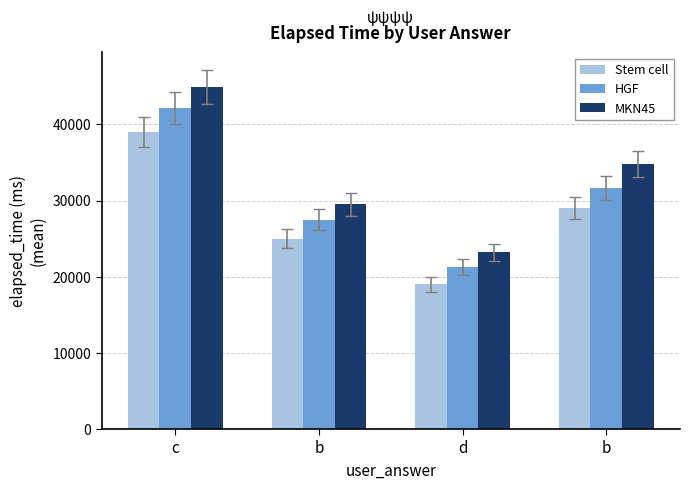

Where does the MKN45 series first go above 34800?

c